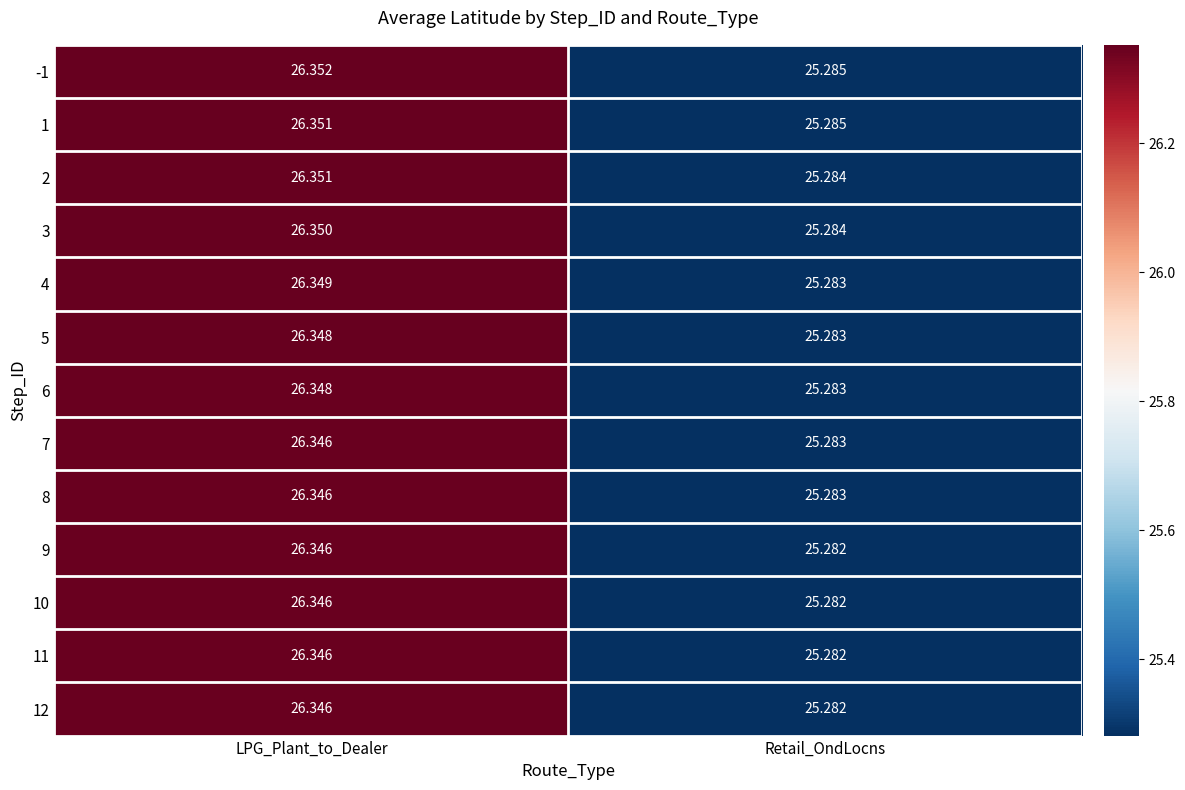

Where is 8 nearest to the value 25?

Retail_OndLocns